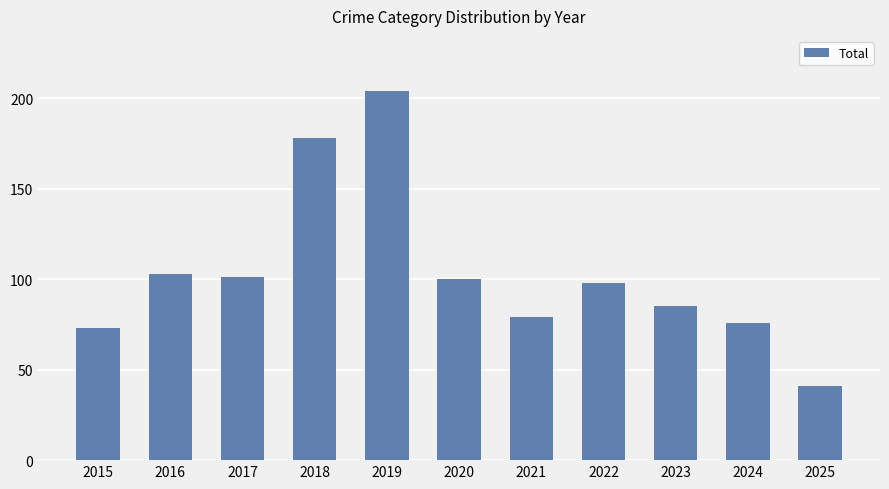

What is the change in value from 2017 to 2022?

-3